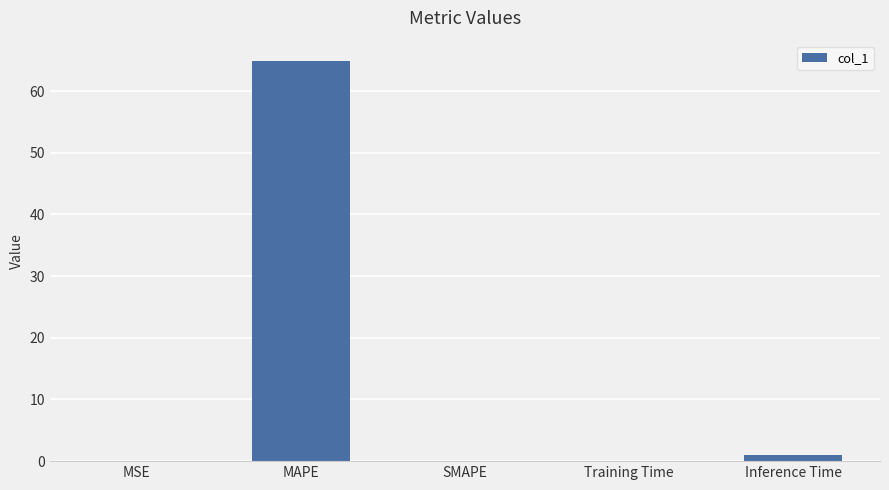

Between SMAPE and MAPE, which is larger?

MAPE